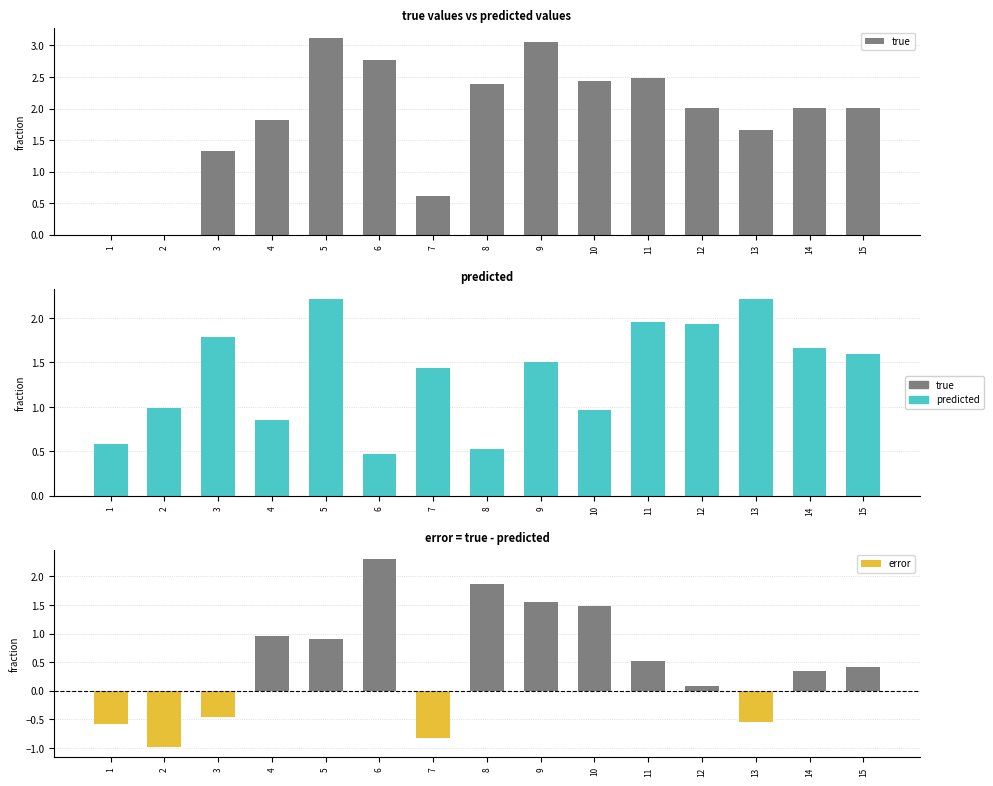

At which category is the sum across all series the highest?

5